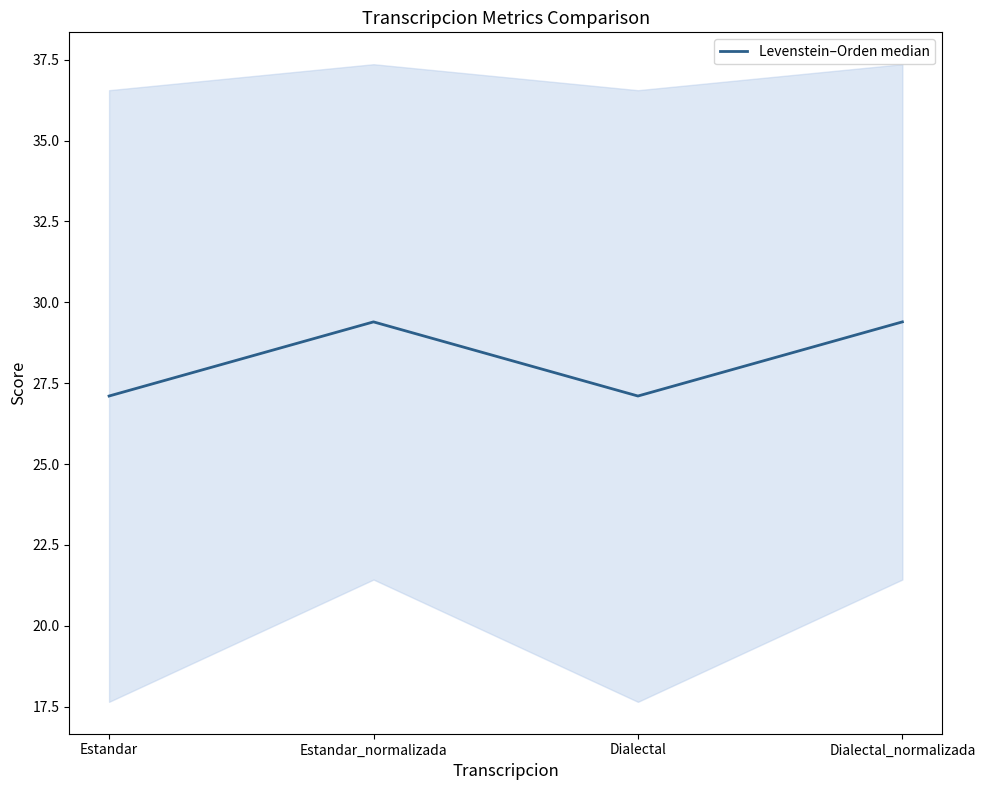

Where does the data first go above 29?

Estandar_normalizada